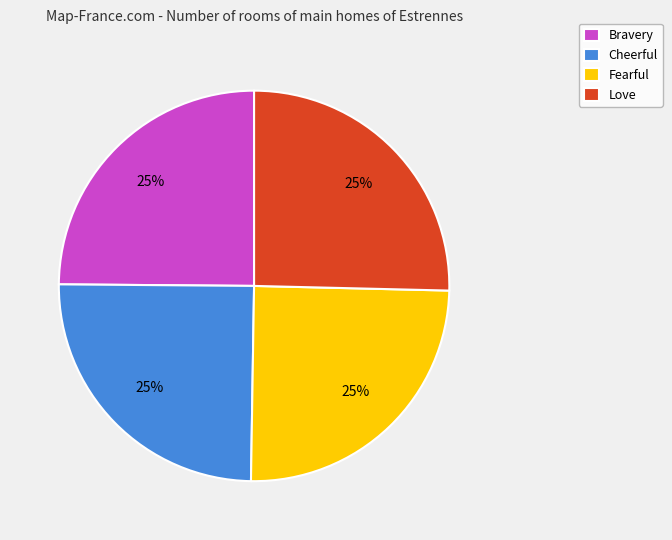

Is Fearful the majority of the pie?

No